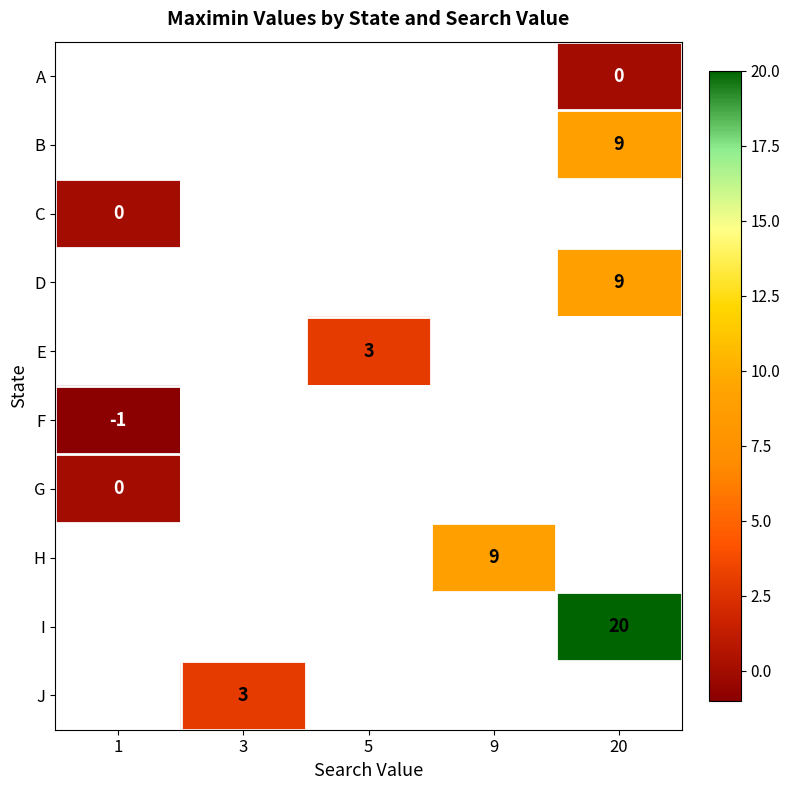

How many series are shown in this chart?

10